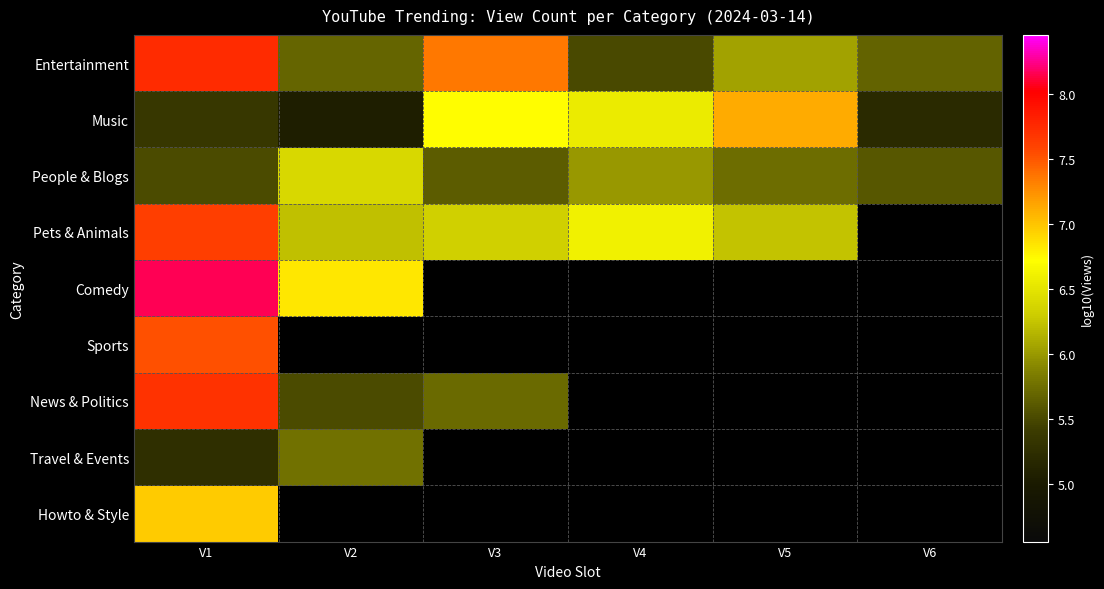

What is the spread (max minus min) of values at V6?

0.5